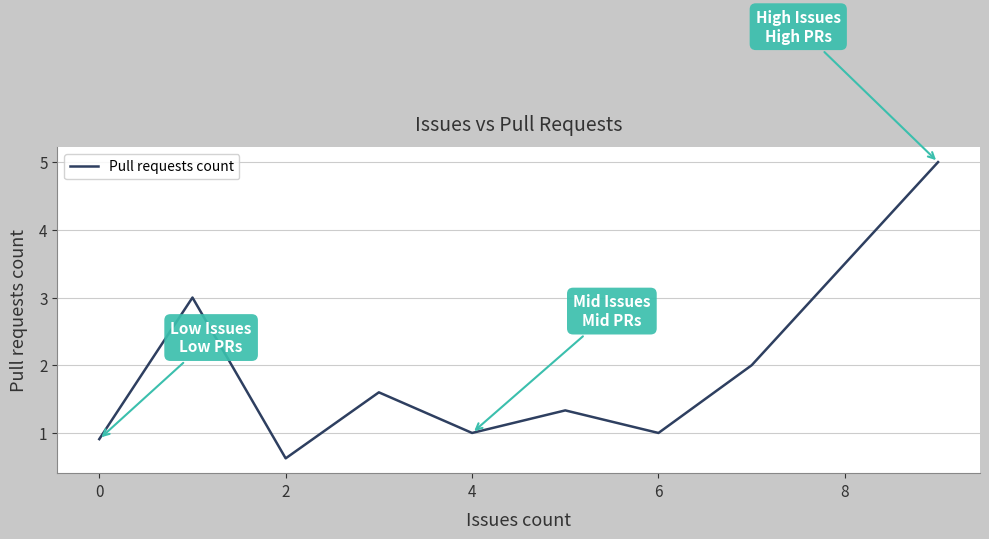

Reading right to left, list all the values displayed in this chart.

5.0	2.0	1.0	1.3	1.0	1.6	0.6	3.0	0.9